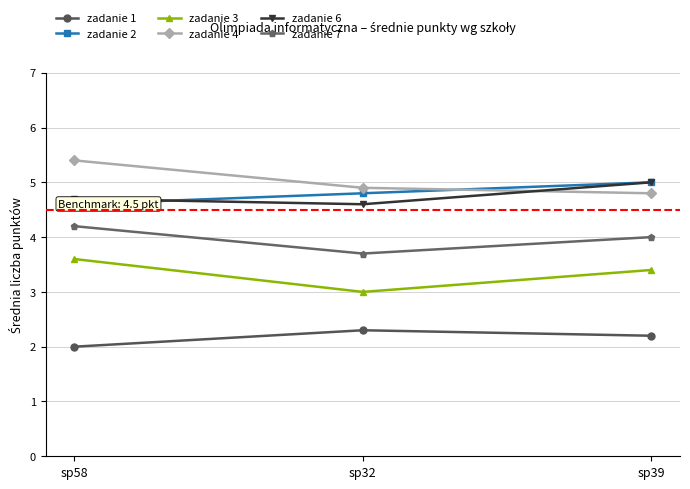

Reading left to right, transcribe all the data shown in this chart.

zadanie 1: sp58=2.0	sp32=2.3	sp39=2.2
zadanie 2: sp58=4.6	sp32=4.8	sp39=5.0
zadanie 3: sp58=3.6	sp32=3.0	sp39=3.4
zadanie 4: sp58=5.4	sp32=4.9	sp39=4.8
zadanie 6: sp58=4.7	sp32=4.6	sp39=5.0
zadanie 7: sp58=4.2	sp32=3.7	sp39=4.0